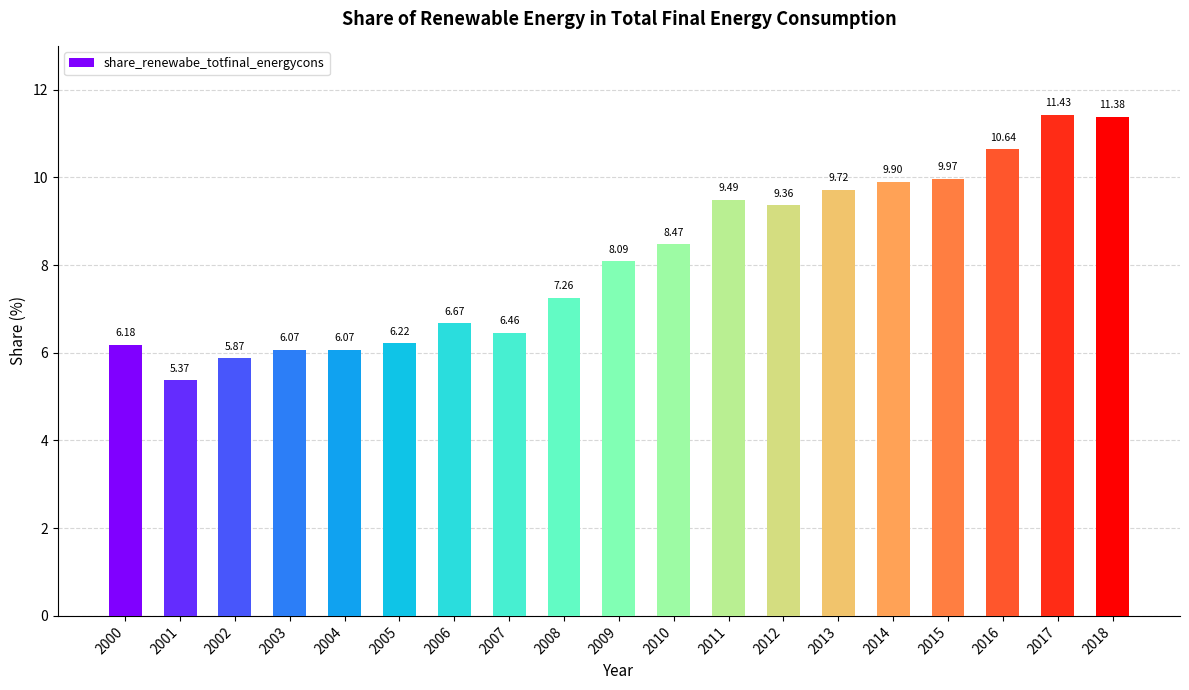

What is the change in value from 2000 to 2007?

+0.3